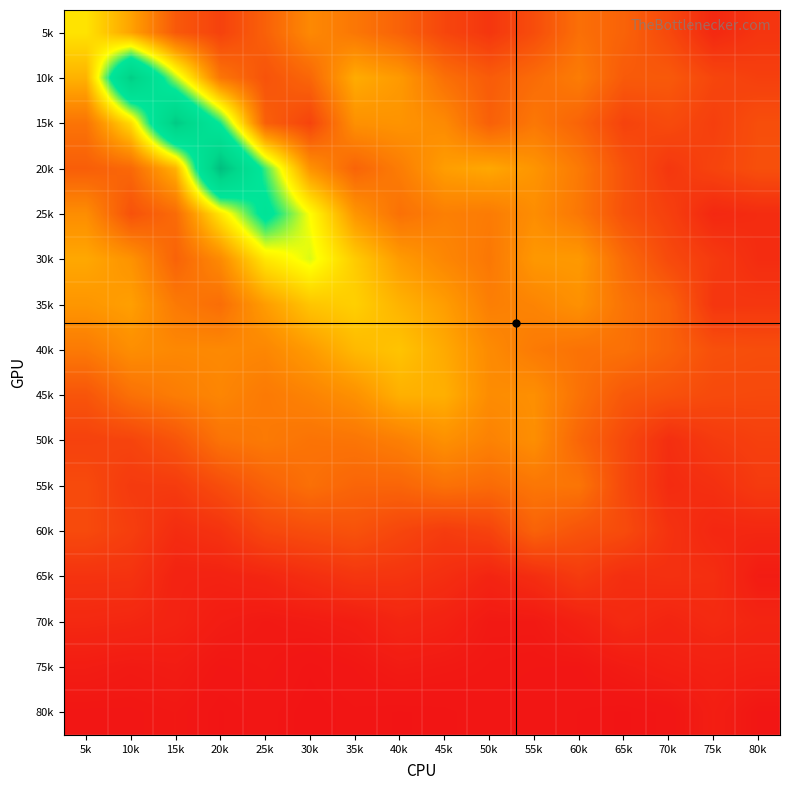

Reading left to right, list all the values displayed in this chart.

5k: 5k=1.2	10k=0.9	15k=0.4	20k=0.3	25k=0.5	30k=0.7	35k=0.6	40k=0.5	45k=0.3	50k=0.2	55k=0.4	60k=0.6	65k=0.5	70k=0.3	75k=0.1	80k=0.2
10k: 5k=1.0	10k=2.5	15k=1.5	20k=0.6	25k=0.4	30k=0.5	35k=0.9	40k=0.8	45k=0.6	50k=0.4	55k=0.5	60k=0.6	65k=0.4	70k=0.4	75k=0.3	80k=0.3
15k: 5k=0.6	10k=1.2	15k=2.5	20k=1.7	25k=0.5	30k=0.3	35k=0.8	40k=0.8	45k=0.7	50k=0.5	55k=0.6	60k=0.5	65k=0.3	70k=0.3	75k=0.3	80k=0.4
20k: 5k=0.5	10k=0.5	15k=1.0	20k=2.7	25k=1.6	30k=0.8	35k=0.5	40k=0.6	45k=0.8	50k=0.9	55k=0.8	60k=0.6	65k=0.4	70k=0.2	75k=0.3	80k=0.4
25k: 5k=0.8	10k=0.4	15k=0.5	20k=1.2	25k=1.9	30k=1.3	35k=0.8	40k=0.6	45k=0.7	50k=0.6	55k=0.8	60k=0.6	65k=0.4	70k=0.3	75k=0.1	80k=0.2
30k: 5k=0.9	10k=0.8	15k=0.5	20k=0.7	25k=1.2	30k=1.4	35k=1.1	40k=0.8	45k=0.7	50k=0.6	55k=0.8	60k=0.8	65k=0.5	70k=0.3	75k=0.2	80k=0.2
35k: 5k=0.8	10k=0.9	15k=0.6	20k=0.6	25k=0.8	30k=1.1	35k=1.1	40k=1.0	45k=0.8	50k=0.7	55k=0.7	60k=0.8	65k=0.6	70k=0.5	75k=0.2	80k=0.2
40k: 5k=0.6	10k=0.8	15k=0.7	20k=0.7	25k=0.7	30k=0.8	35k=1.0	40k=1.0	45k=0.9	50k=0.7	55k=0.6	60k=0.6	65k=0.6	70k=0.5	75k=0.4	80k=0.4
45k: 5k=0.4	10k=0.6	15k=0.7	20k=0.7	25k=0.6	30k=0.7	35k=0.8	40k=0.9	45k=0.9	50k=0.7	55k=0.8	60k=0.6	65k=0.4	70k=0.4	75k=0.3	80k=0.3
50k: 5k=0.3	10k=0.3	15k=0.4	20k=0.6	25k=0.6	30k=0.6	35k=0.6	40k=0.7	45k=0.8	50k=0.7	55k=0.8	60k=0.5	65k=0.3	70k=0.2	75k=0.2	80k=0.3
55k: 5k=0.3	10k=0.2	15k=0.3	20k=0.4	25k=0.5	30k=0.6	35k=0.5	40k=0.5	45k=0.6	50k=0.5	55k=0.6	60k=0.6	65k=0.3	70k=0.2	75k=0.2	80k=0.2
60k: 5k=0.3	10k=0.3	15k=0.2	20k=0.2	25k=0.3	30k=0.4	35k=0.4	40k=0.3	45k=0.3	50k=0.3	55k=0.5	60k=0.4	65k=0.3	70k=0.2	75k=0.1	80k=0.1
65k: 5k=0.2	10k=0.2	15k=0.1	20k=0.1	25k=0.1	30k=0.2	35k=0.2	40k=0.2	45k=0.2	50k=0.1	55k=0.2	60k=0.3	65k=0.2	70k=0.2	75k=0.2	80k=0.1
70k: 5k=0.1	10k=0.1	15k=0.1	20k=0.1	25k=0.1	30k=0.1	35k=0.1	40k=0.1	45k=0.1	50k=0.1	55k=0.1	60k=0.1	65k=0.2	70k=0.1	75k=0.1	80k=0.1
75k: 5k=0.1	10k=0.1	15k=0.1	20k=0.0	25k=0.0	30k=0.0	35k=0.0	40k=0.1	45k=0.1	50k=0.0	55k=0.0	60k=0.0	65k=0.1	70k=0.1	75k=0.1	80k=0.1
80k: 5k=0.0	10k=0.0	15k=0.0	20k=0.0	25k=0.0	30k=0.0	35k=0.0	40k=0.0	45k=0.0	50k=0.0	55k=0.0	60k=0.0	65k=0.0	70k=0.0	75k=0.1	80k=0.0